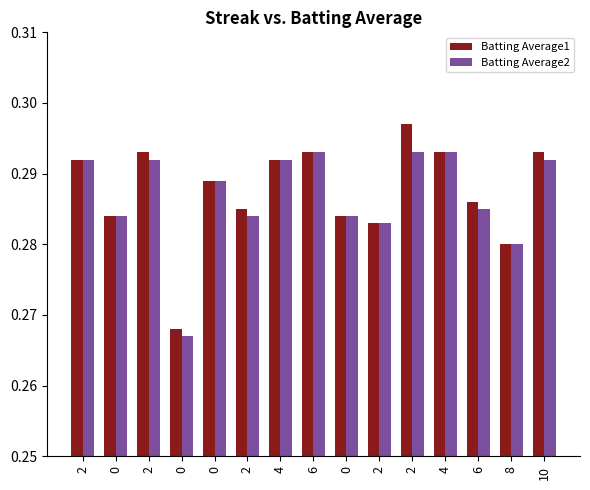

Reading left to right, list all the values displayed in this chart.

Batting Average1: 2=0.3	0=0.3	2=0.3	0=0.3	0=0.3	2=0.3	4=0.3	6=0.3	0=0.3	2=0.3	2=0.3	4=0.3	6=0.3	8=0.3	10=0.3
Batting Average2: 2=0.3	0=0.3	2=0.3	0=0.3	0=0.3	2=0.3	4=0.3	6=0.3	0=0.3	2=0.3	2=0.3	4=0.3	6=0.3	8=0.3	10=0.3